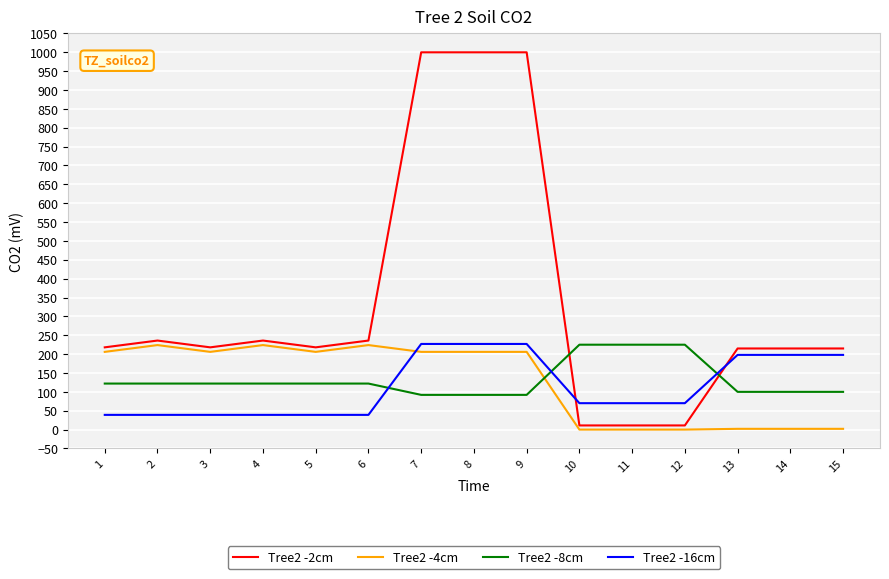

How many lines are shown in the chart?

4